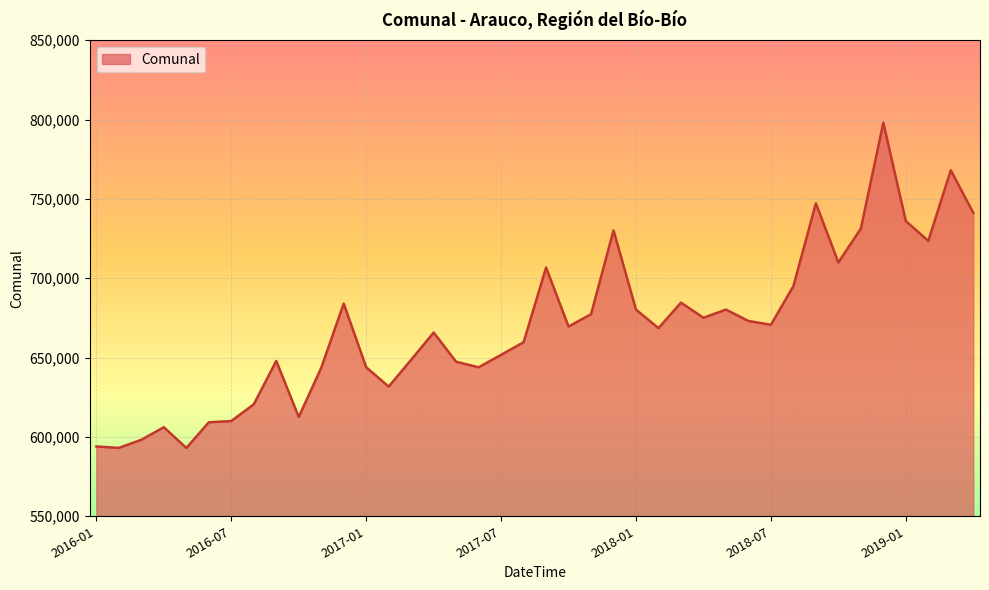

What is the smallest value displayed?

593060